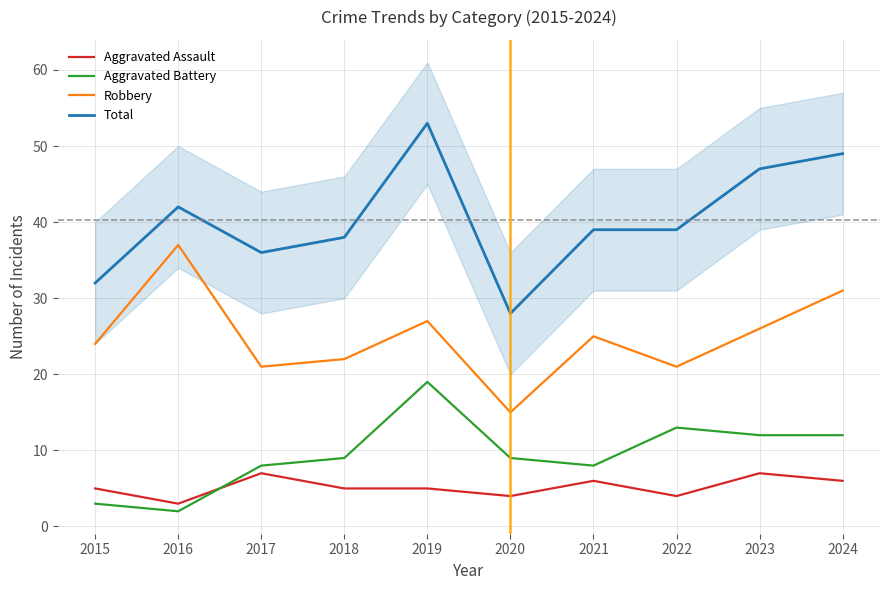

Is it true that Aggravated Battery equals 1 at 2016?

False